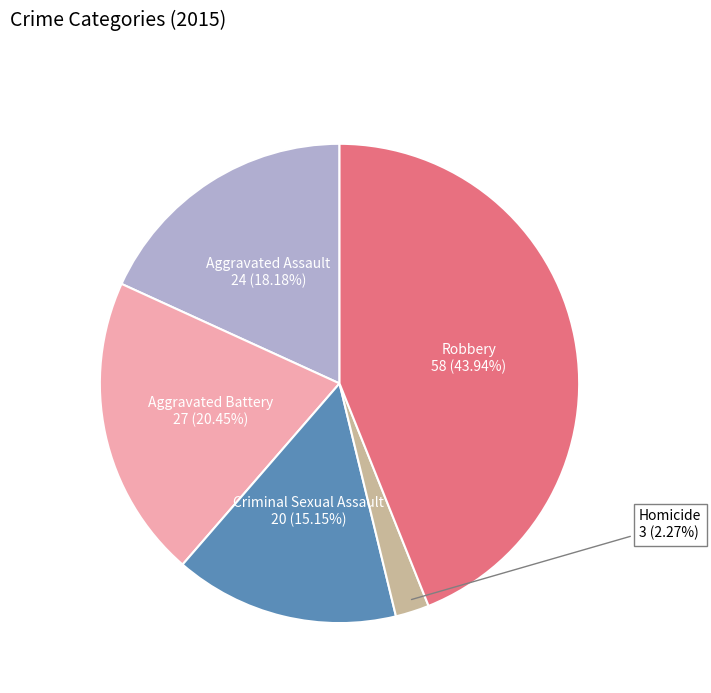

Count the number of slices in the pie.

5